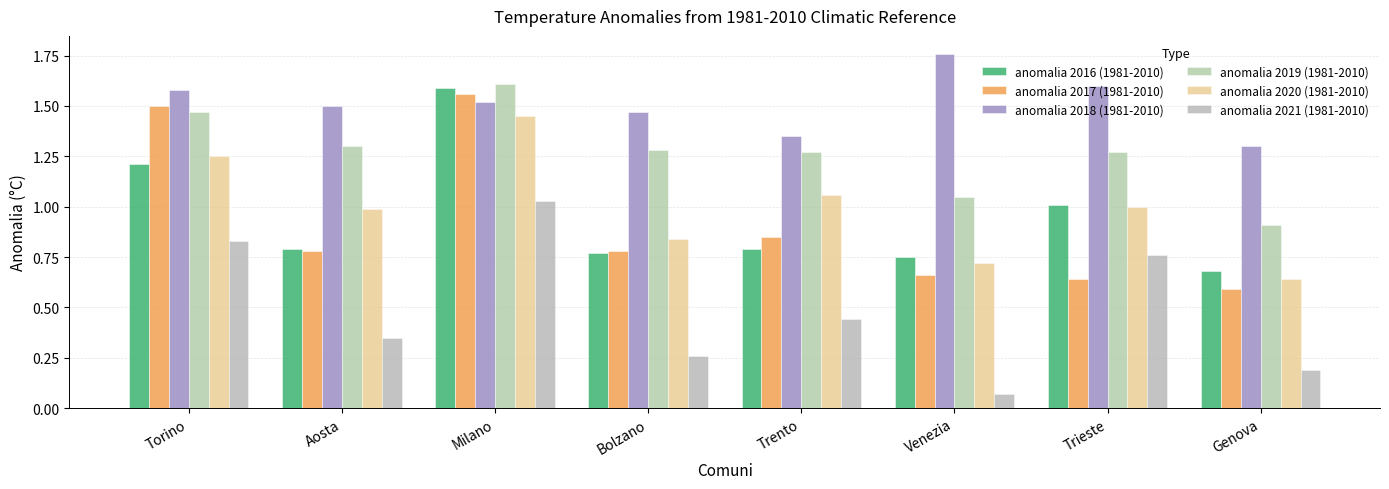

List the labels in order of anomalia 2021 (1981-2010) value, smallest first.

Venezia, Genova, Bolzano, Aosta, Trento, Trieste, Torino, Milano